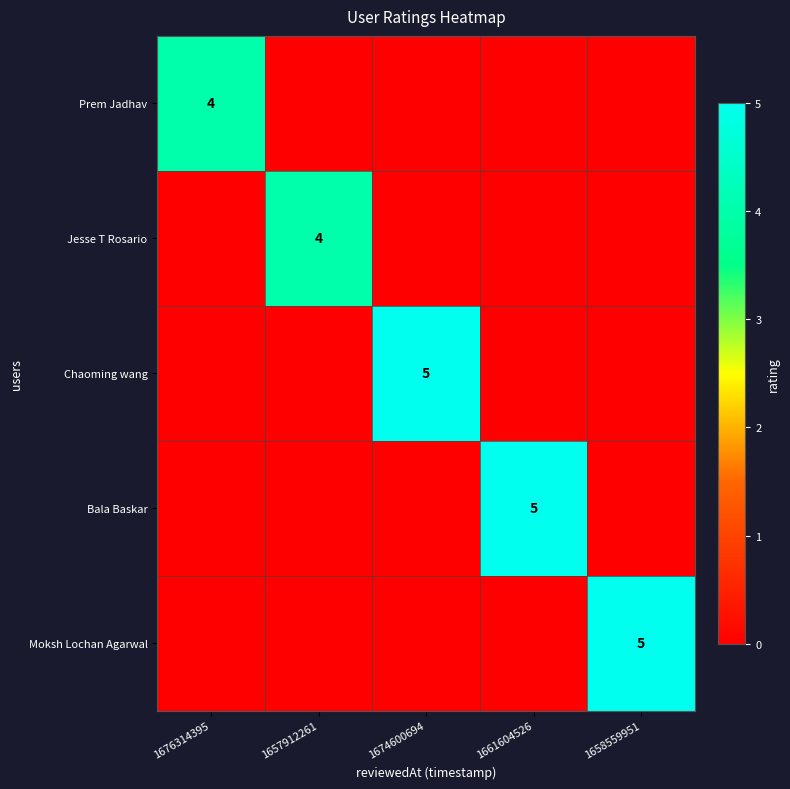

The value of Moksh Lochan Agarwal at 1658559951 is 7. True or false?

False